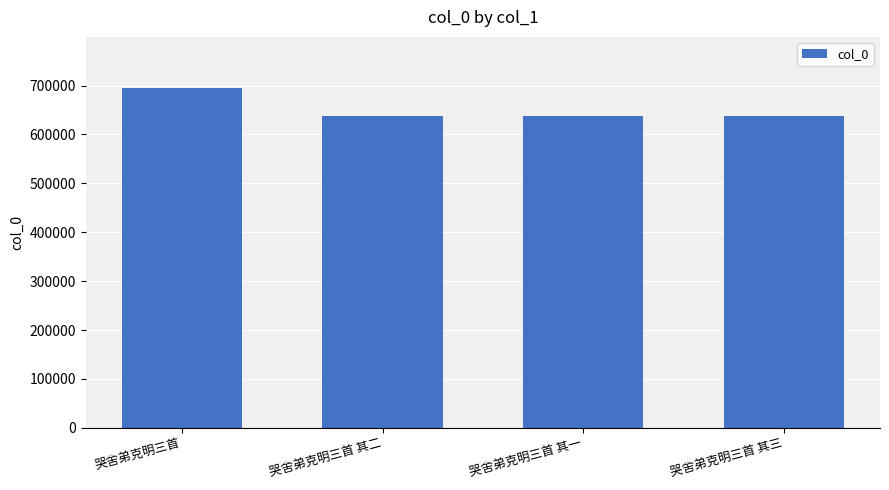

How many values are below 638349?

2